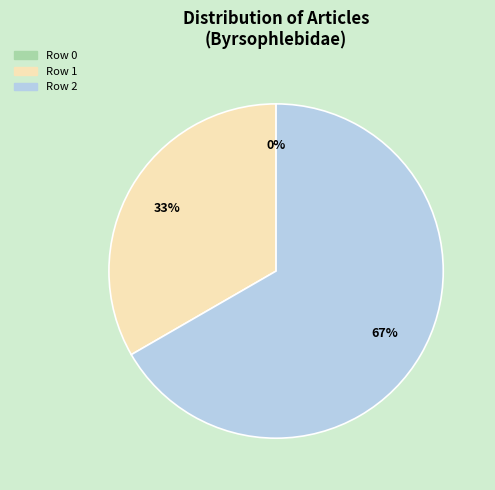

To the nearest percent, what is the average slice percentage?

33%